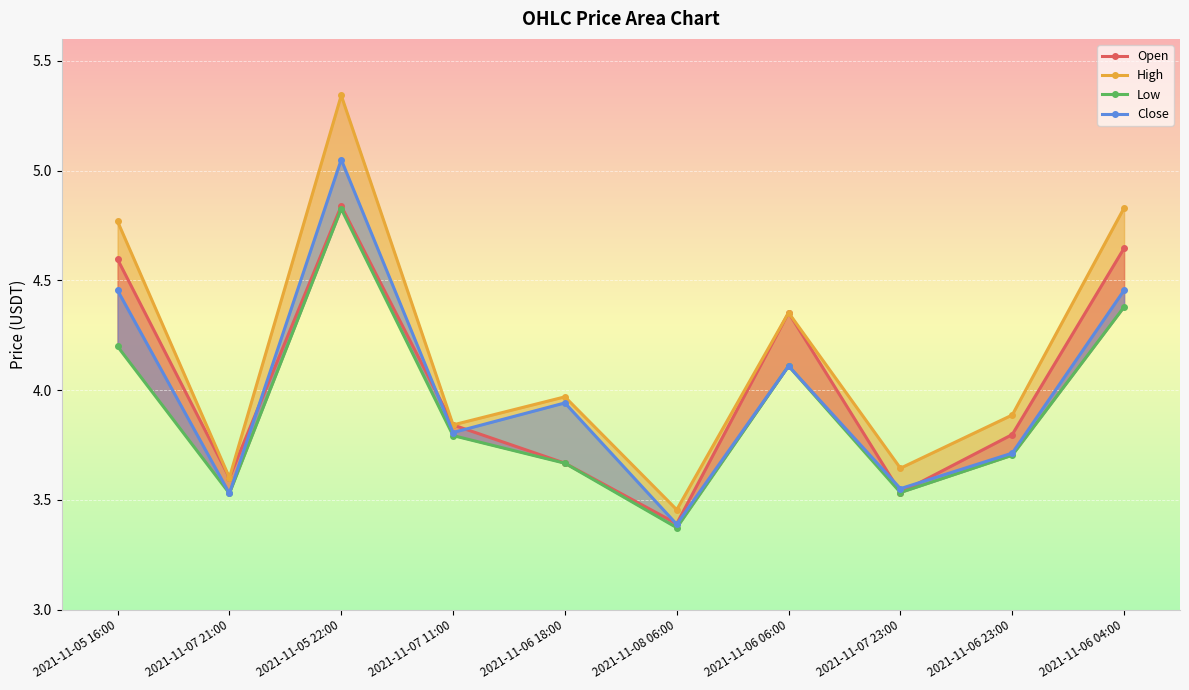

The High series shows 4.4 at 2021-11-06 06:00. True or false?

True